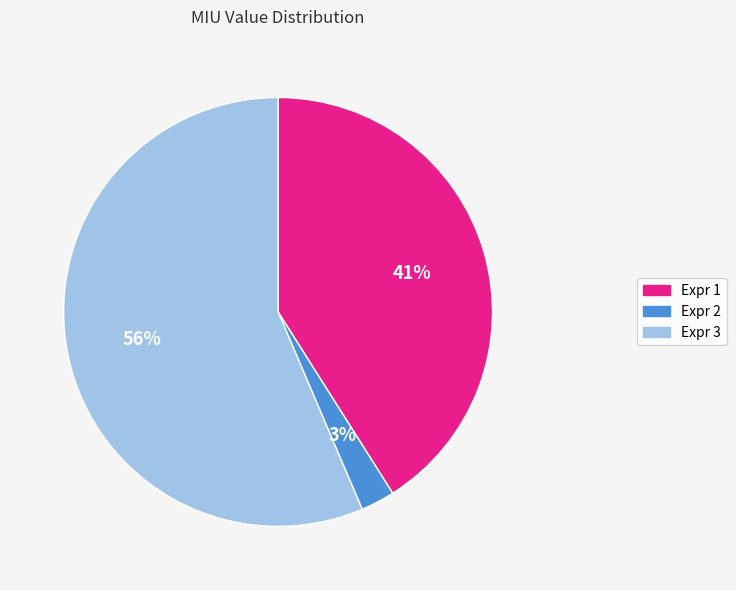

Which category has the biggest portion of the pie?

Expr 3